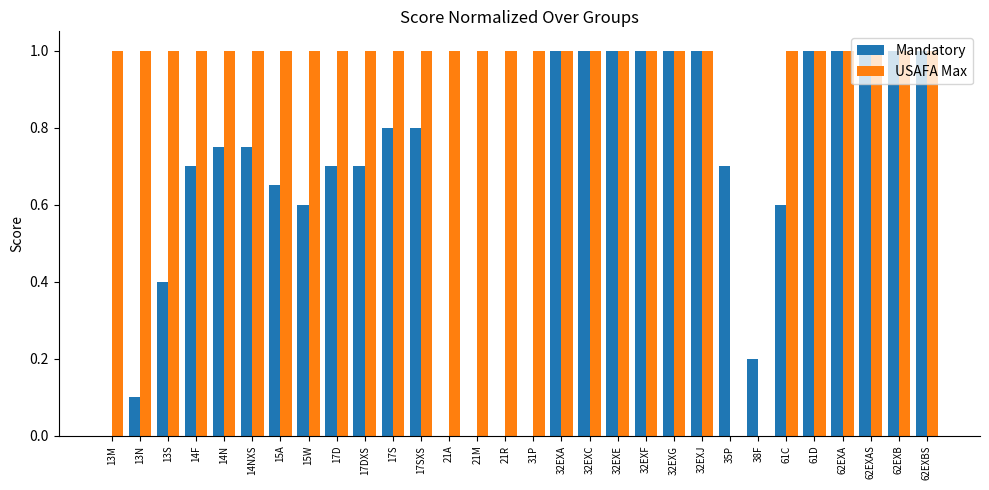

Is the value of Mandatory at 38F greater than the value of USAFA Max at 32EXE?

No